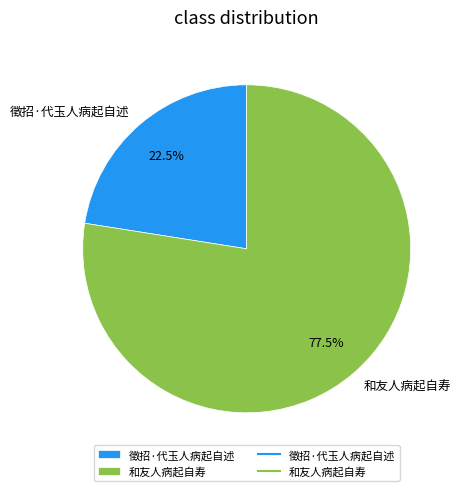

Do 和友人病起自寿 and 徵招·代玉人病起自述 together represent more than half of the pie?

Yes